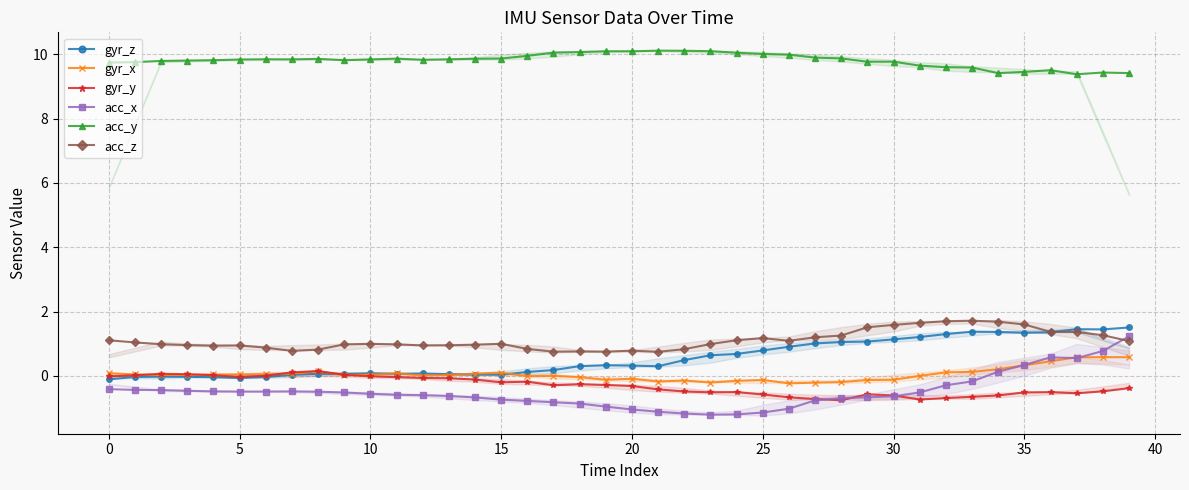

How many distinct data groups are displayed?

6